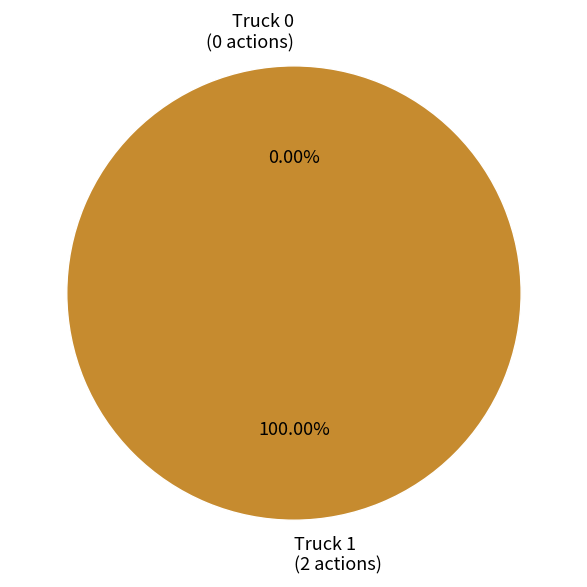

Which slice is the largest?

Truck 1